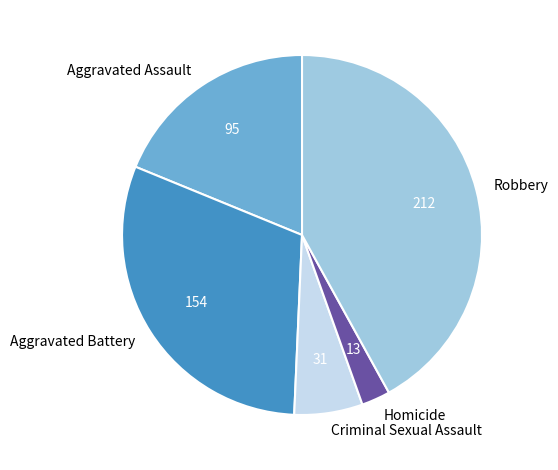

Which has a higher value, Criminal Sexual Assault or Aggravated Assault?

Aggravated Assault